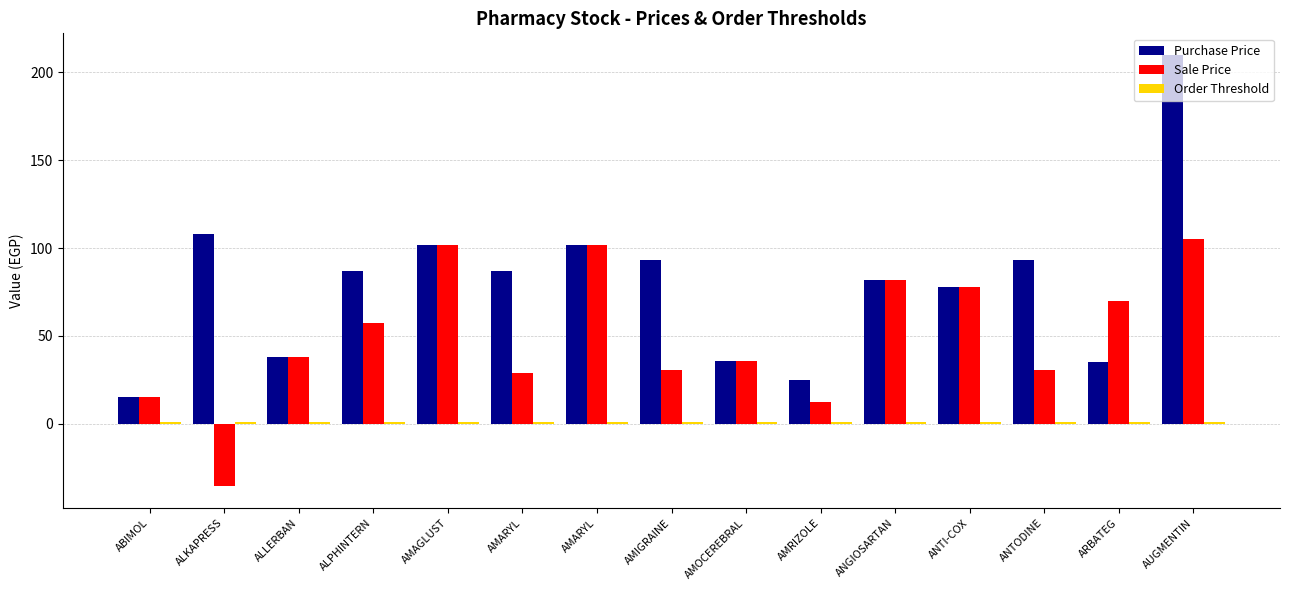

How many bars are there in total?

45